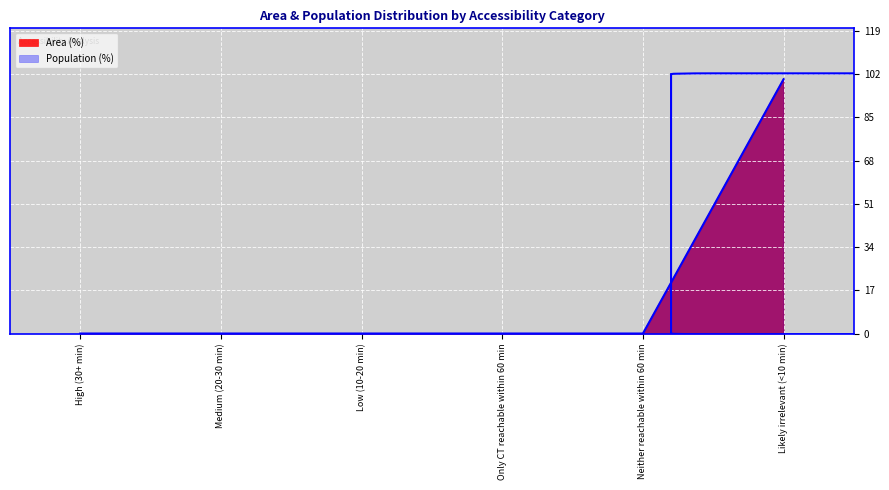

The value of Area (%) at High (30+ min) is -38. True or false?

False